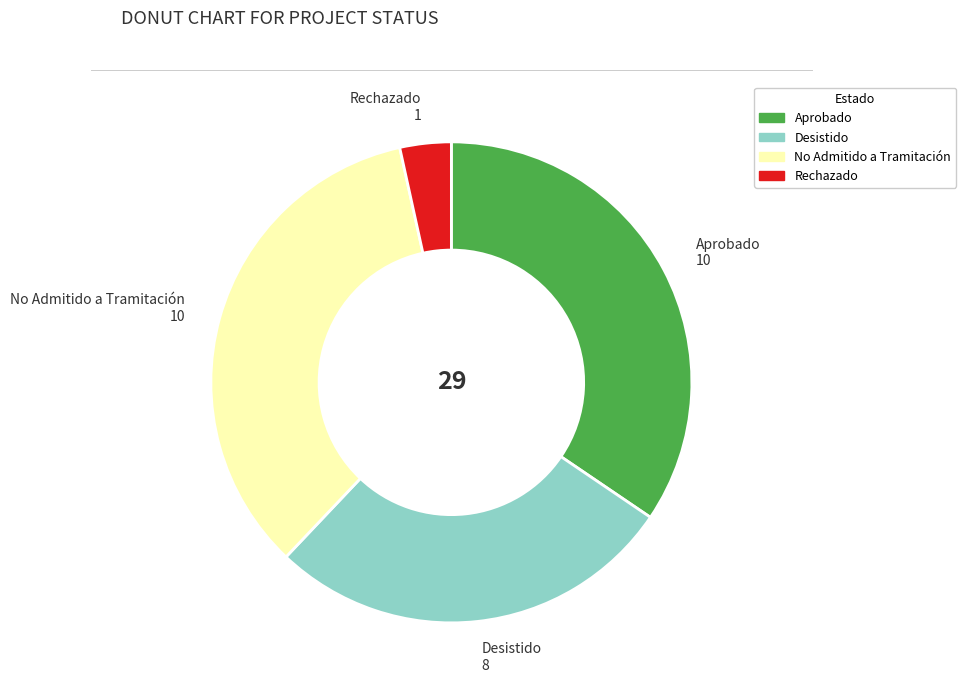

How many slices are in this pie chart?

4